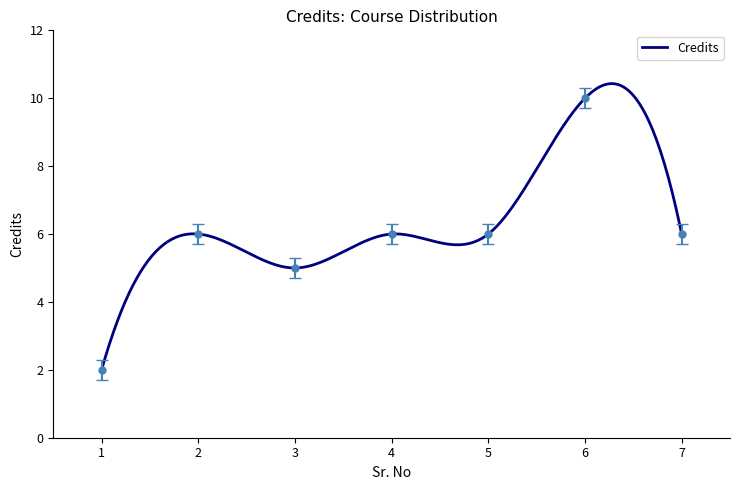

How many data points are less than 6?

2